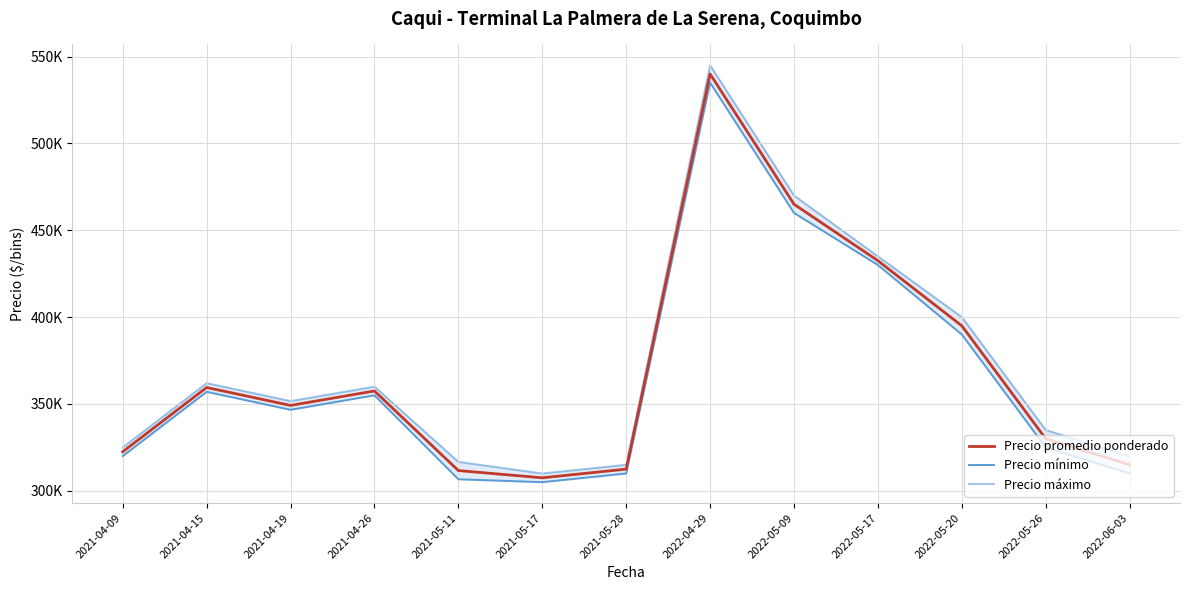

At which label does Precio máximo reach its peak?

2022-04-29